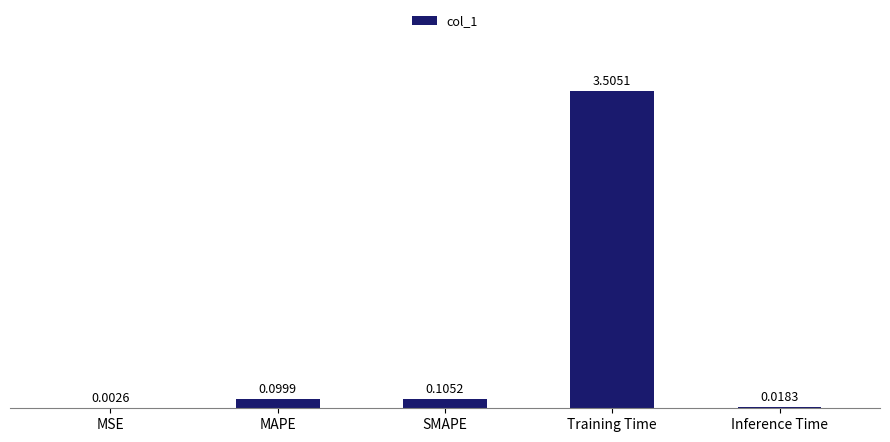

What is the sum of all values?

3.7